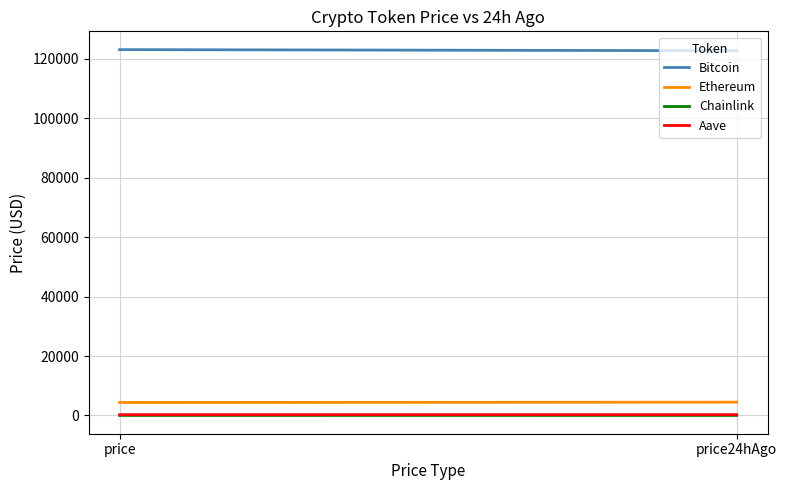

How many values in the Aave series are below 280?

1